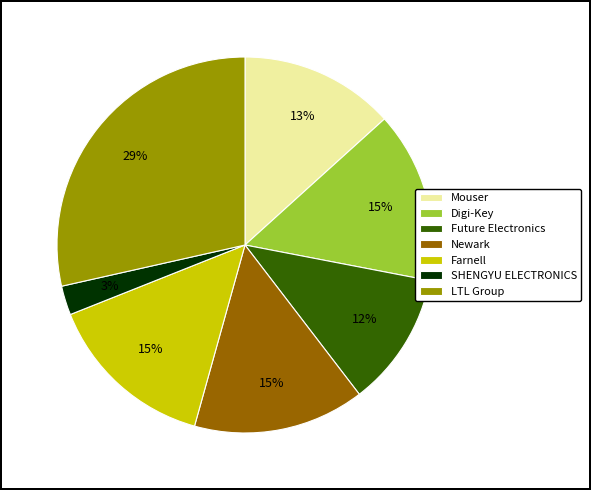

To the nearest percent, what is the difference between the Future Electronics and Newark slice percentages?

3%